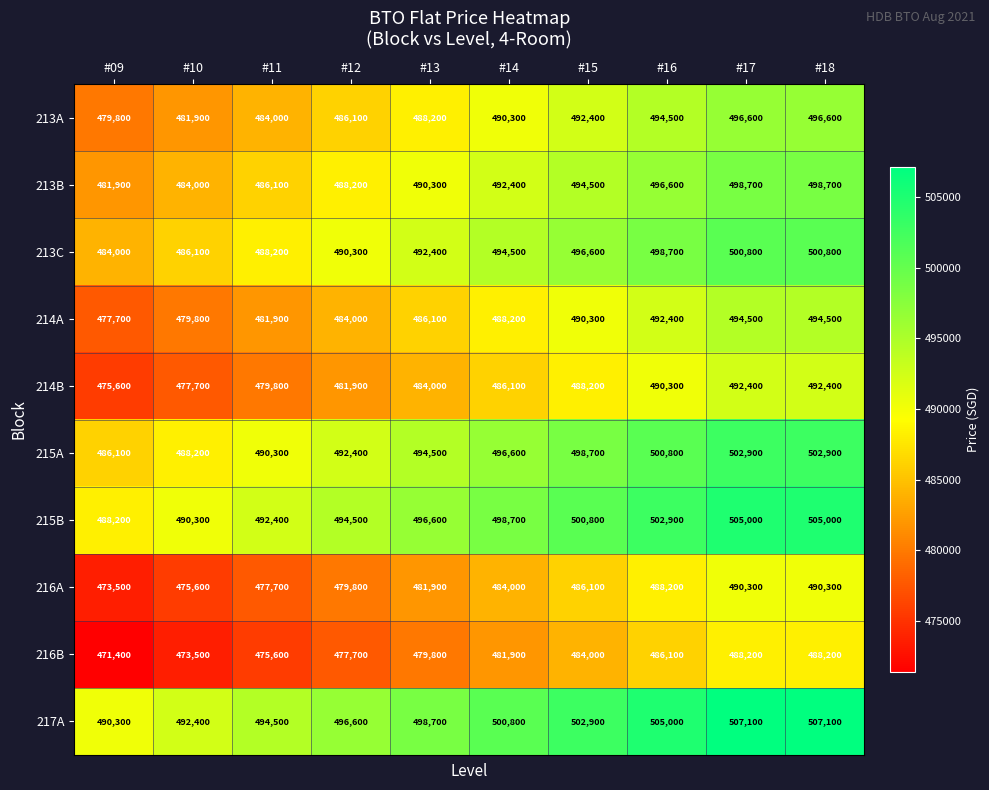

What is the difference between the 213B values at #13 and #18?

8400